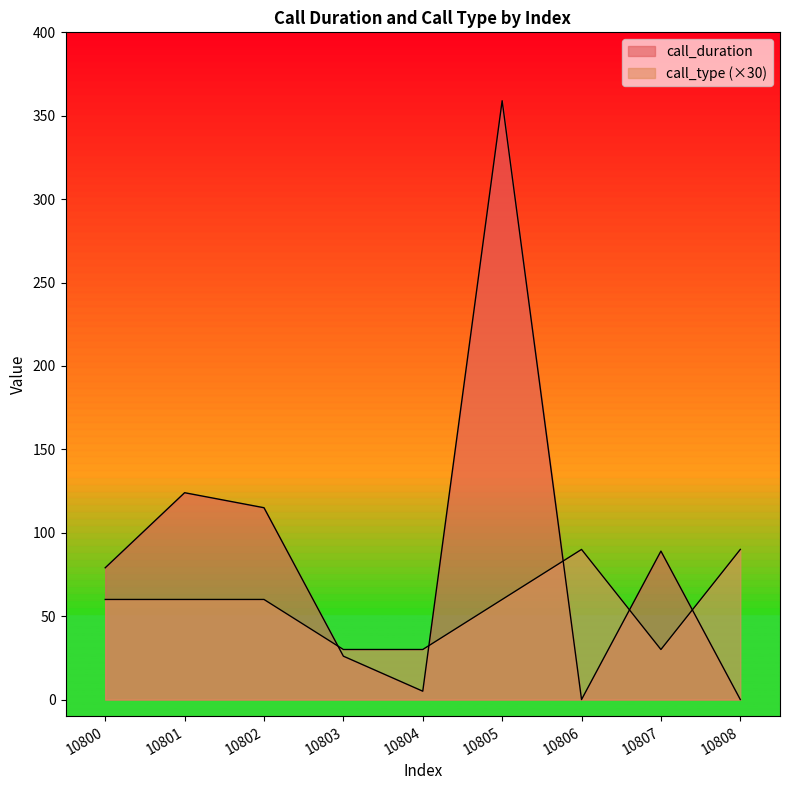

What is the spread (max minus min) of values at 10805?

299